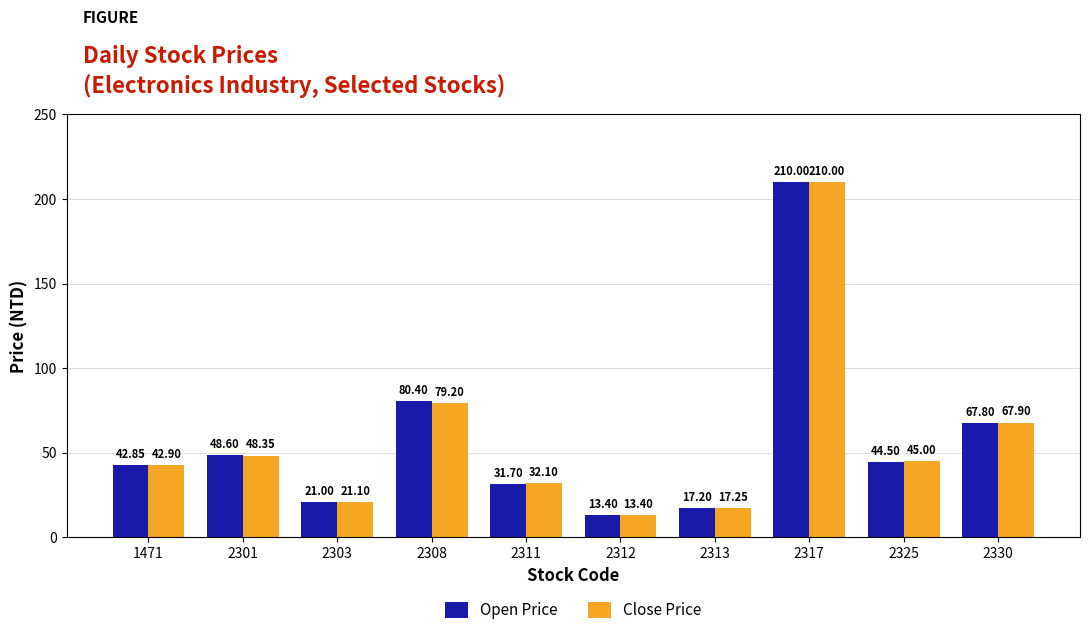

Rank the categories by Open Price value from highest to lowest.

2317, 2308, 2330, 2301, 2325, 1471, 2311, 2303, 2313, 2312